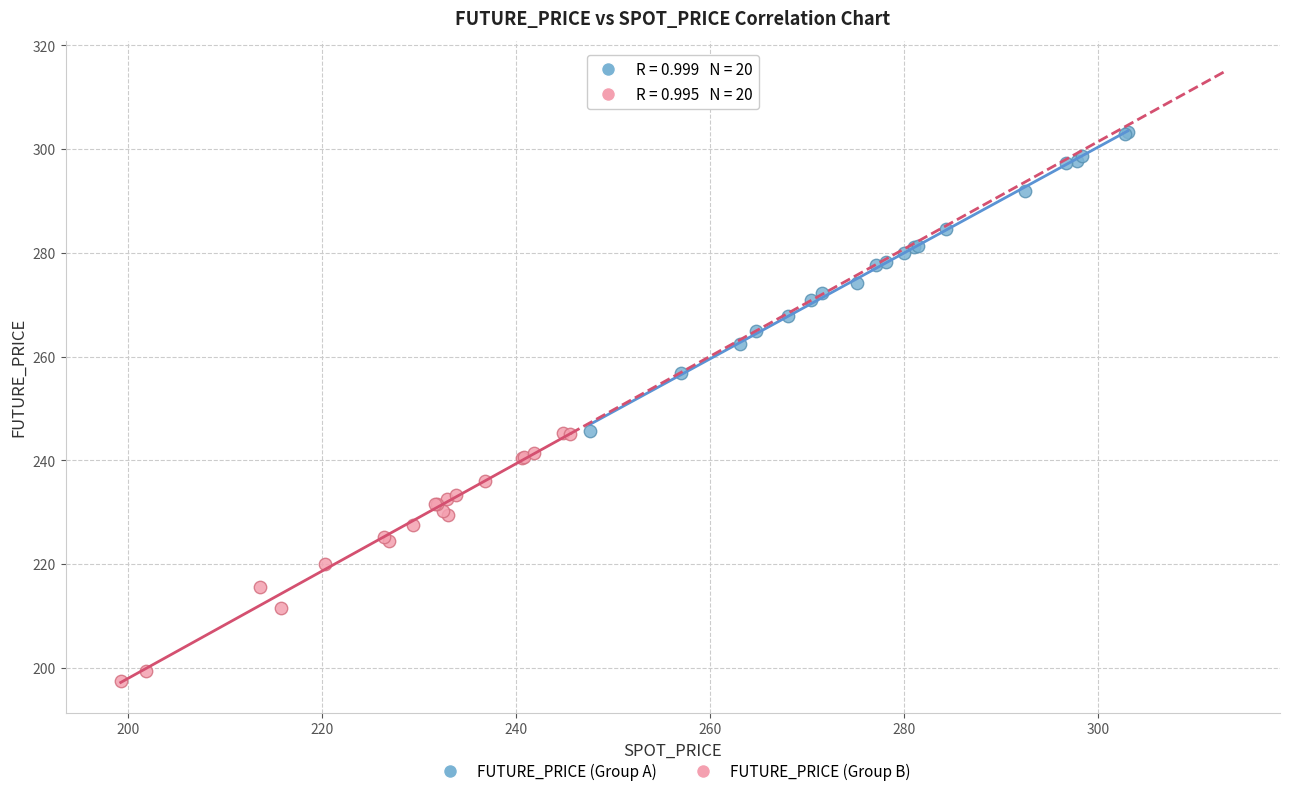

Which series reaches the maximum Y coordinate?

FUTURE_PRICE (Group A)